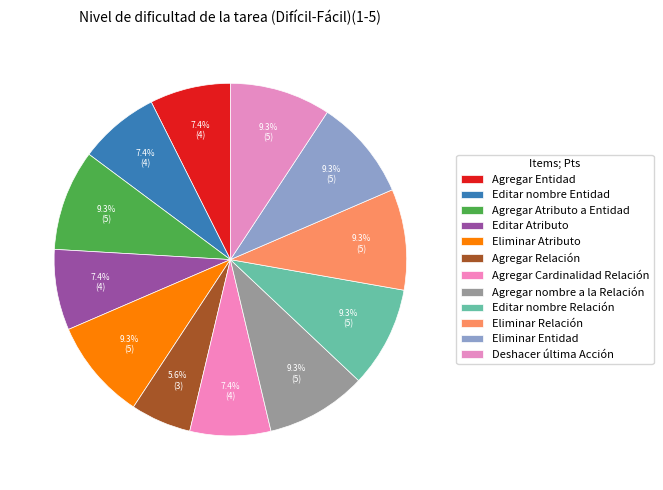

Count the number of slices in the pie.

12